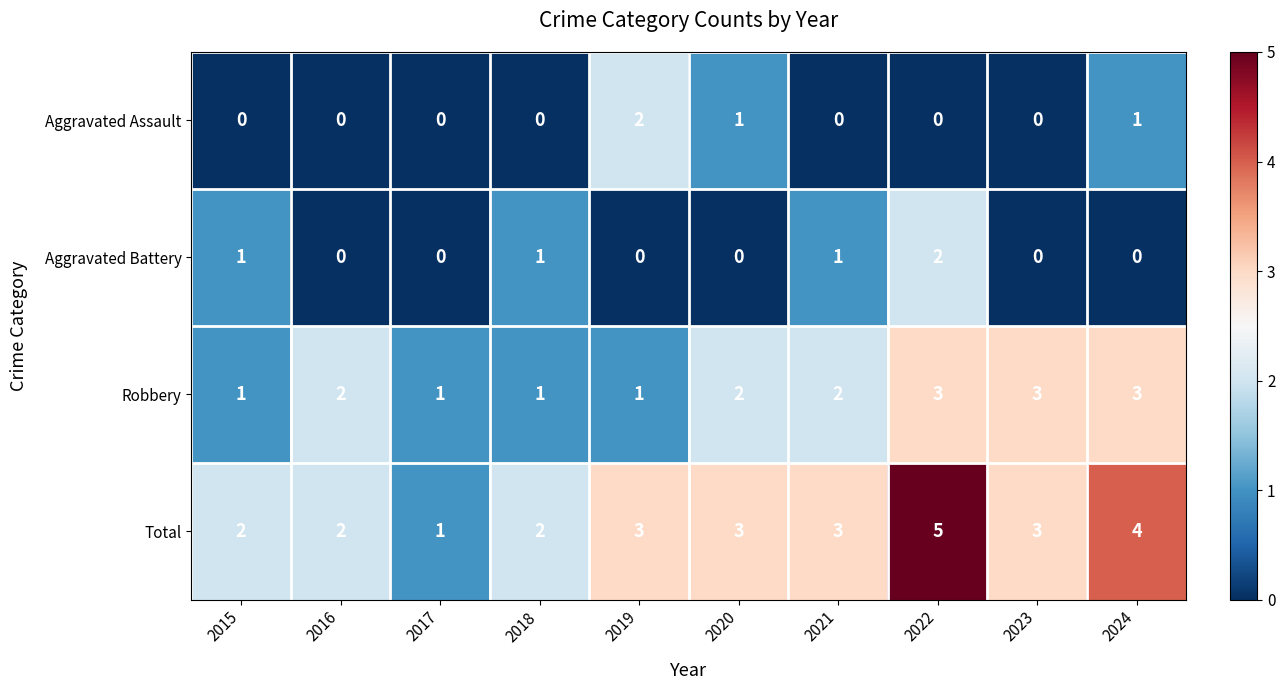

Rank the series at 2022 from lowest to highest value.

Aggravated Assault, Aggravated Battery, Robbery, Total